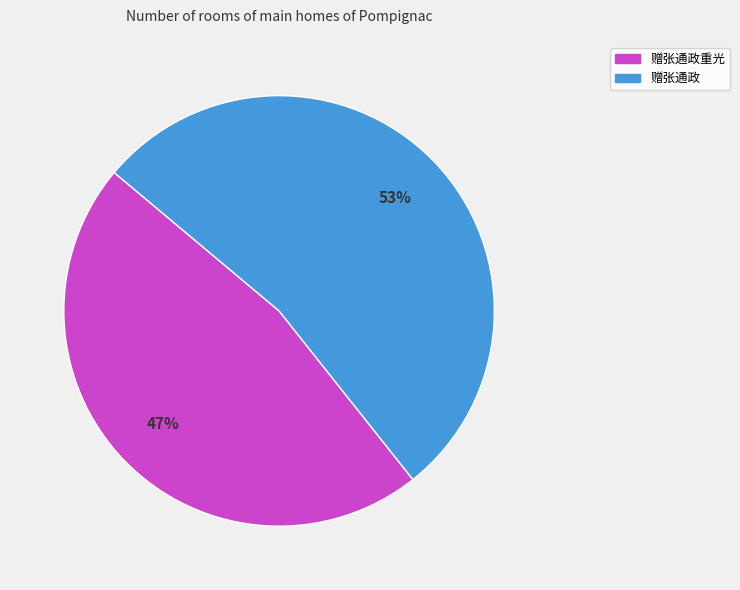

Count the number of slices in the pie.

2